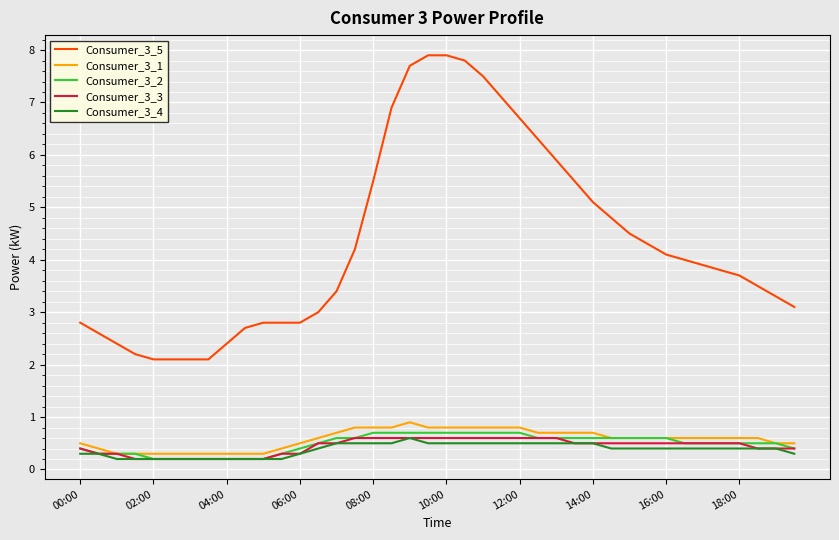

What is the greatest value displayed?

7.9